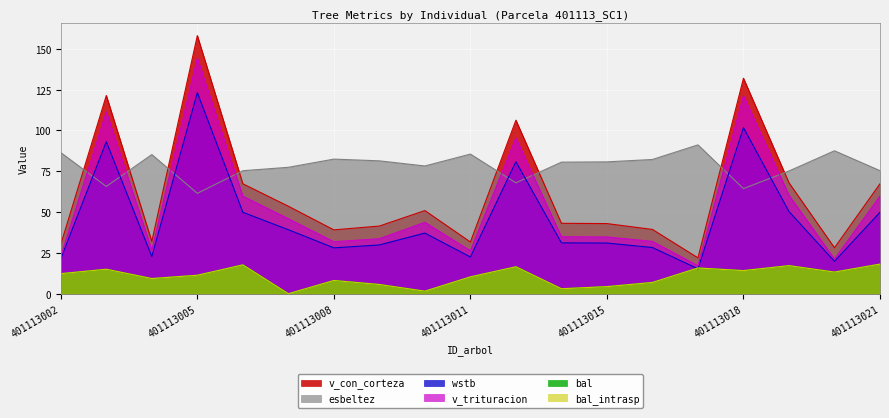

At which category is the sum across all series the highest?

401113005